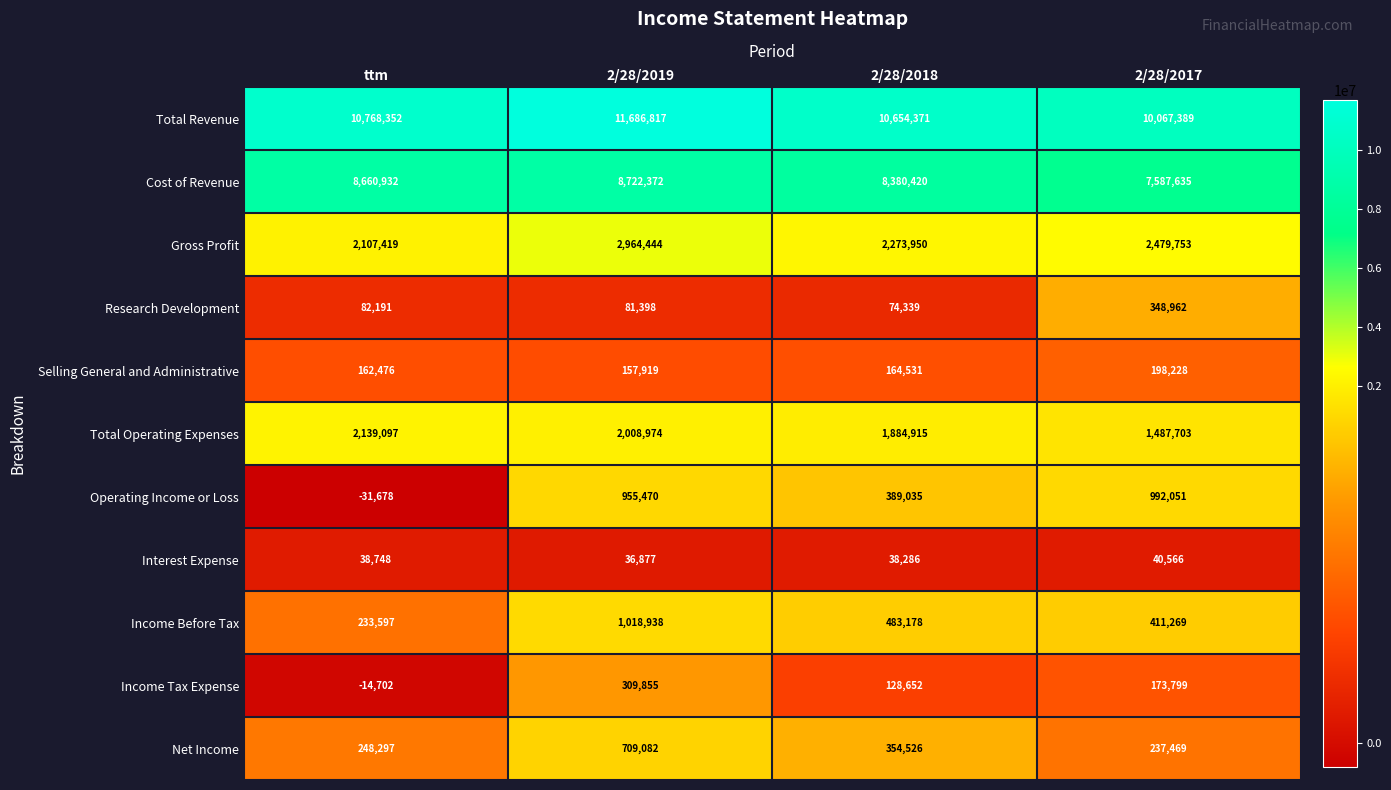

What is the sum of all Cost of Revenue values?

33351359